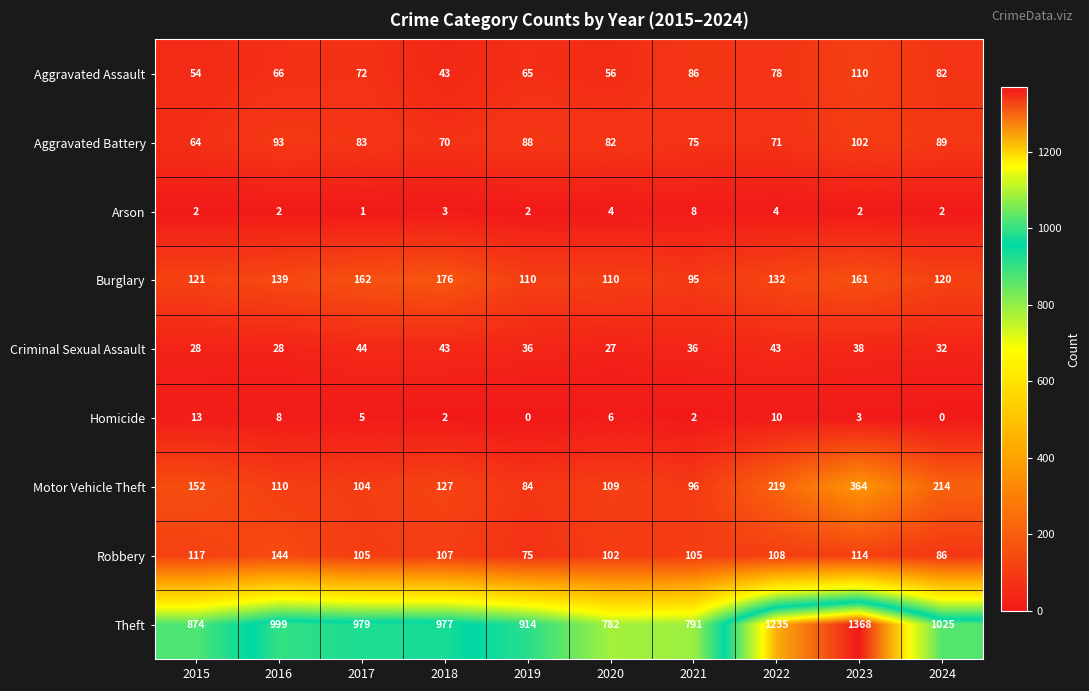

Which series changed the most between 2018 and 2024?

Motor Vehicle Theft